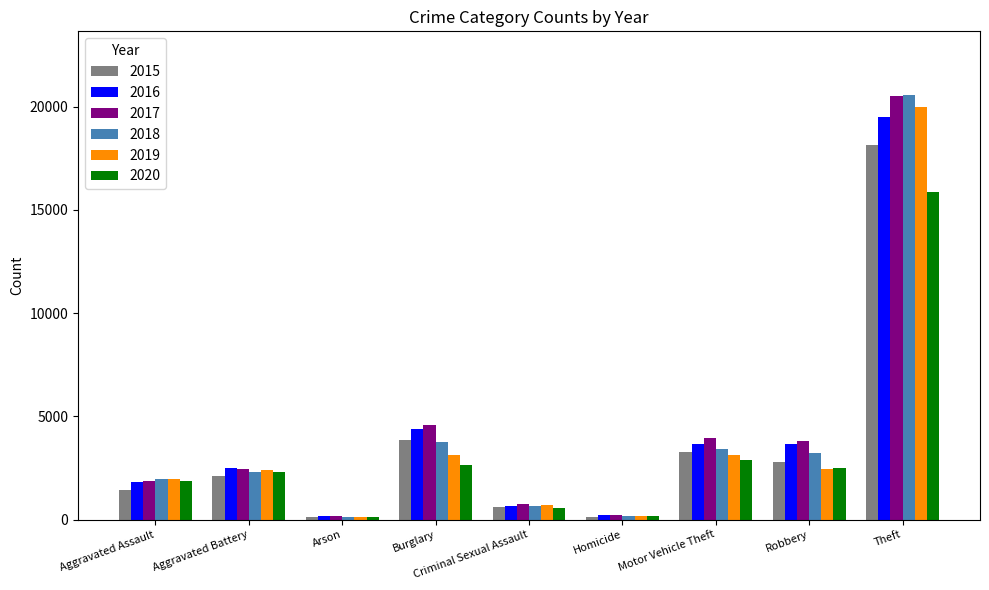

What is the difference between the highest and lowest values at Robbery?

1352